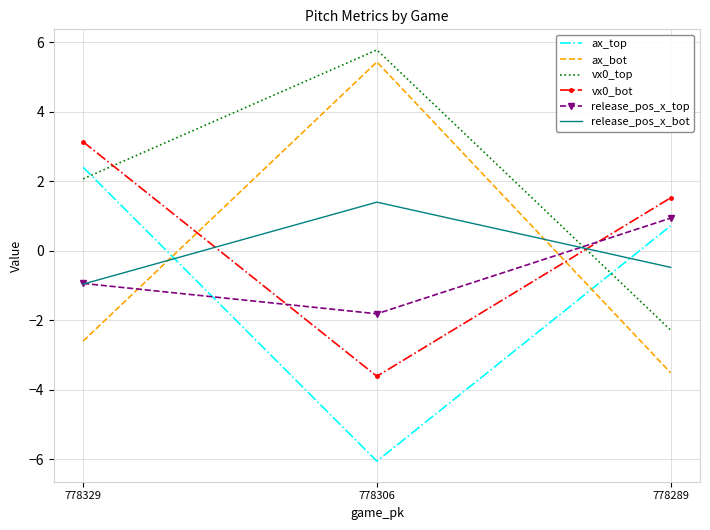

How many positive values does the release_pos_x_top series have?

1